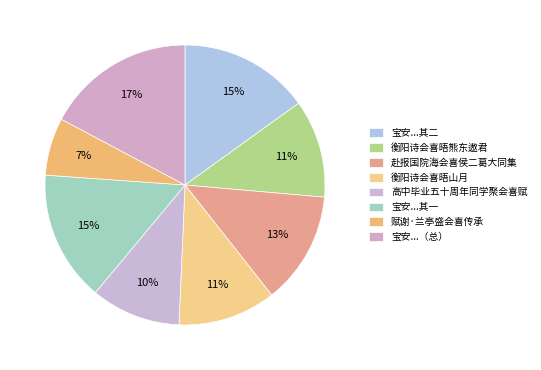

To the nearest percent, what is the average slice percentage?

12%